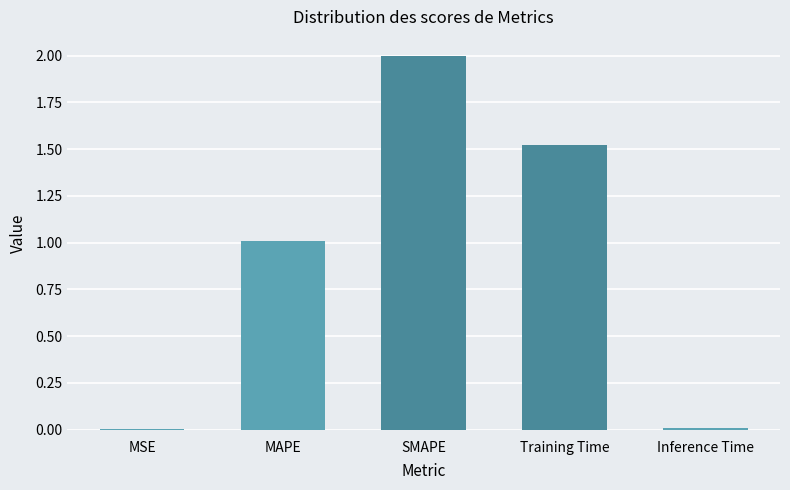

The value at Training Time is 1.0. True or false?

False